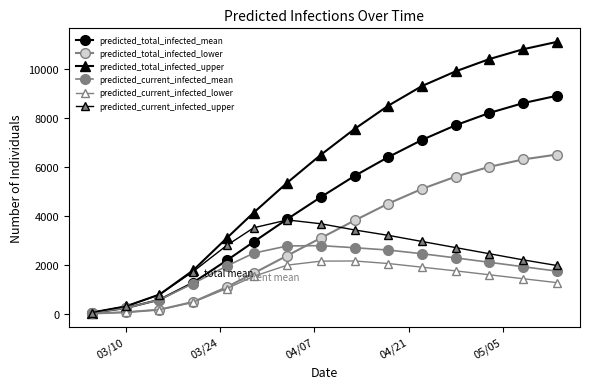

How many data points in predicted_total_infected_lower are less than 3098?

7